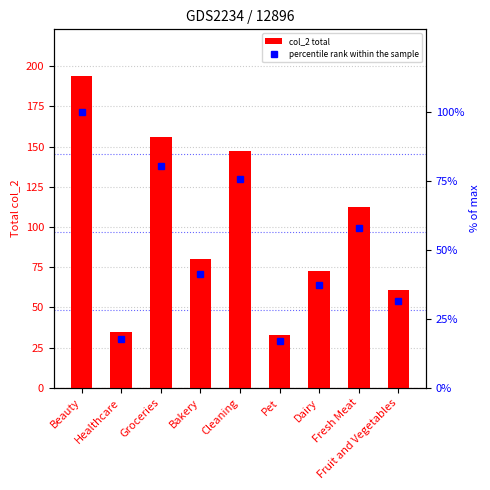

At which category is the sum across all series the highest?

Beauty